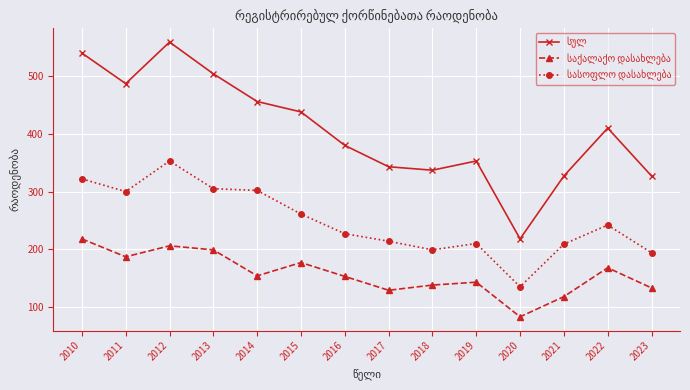

What is the difference between the highest and lowest values at 2016?

227